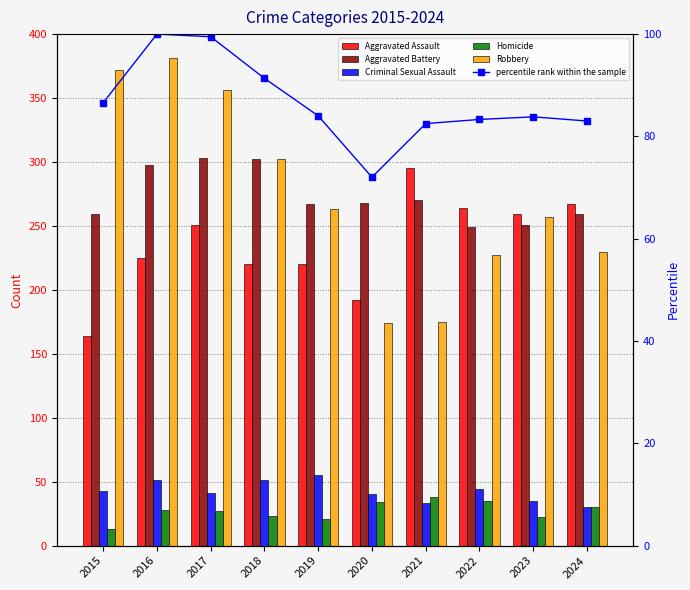

Reading left to right, list all the values displayed in this chart.

Aggravated Assault: 2015=164.0	2016=225.0	2017=251.0	2018=220.0	2019=220.0	2020=192.0	2021=295.0	2022=264.0	2023=259.0	2024=267.0
Aggravated Battery: 2015=259.0	2016=298.0	2017=303.0	2018=302.0	2019=267.0	2020=268.0	2021=270.0	2022=249.0	2023=251.0	2024=259.0
Criminal Sexual Assault: 2015=43.0	2016=51.0	2017=41.0	2018=51.0	2019=55.0	2020=40.0	2021=33.0	2022=44.0	2023=35.0	2024=30.0
Homicide: 2015=13.0	2016=28.0	2017=27.0	2018=23.0	2019=21.0	2020=34.0	2021=38.0	2022=35.0	2023=22.0	2024=30.0
Robbery: 2015=372.0	2016=381.0	2017=356.0	2018=302.0	2019=263.0	2020=174.0	2021=175.0	2022=227.0	2023=257.0	2024=230.0
percentile rank within the sample: 2015=86.6	2016=100.0	2017=99.5	2018=91.4	2019=84.0	2020=72.0	2021=82.5	2022=83.3	2023=83.8	2024=83.0